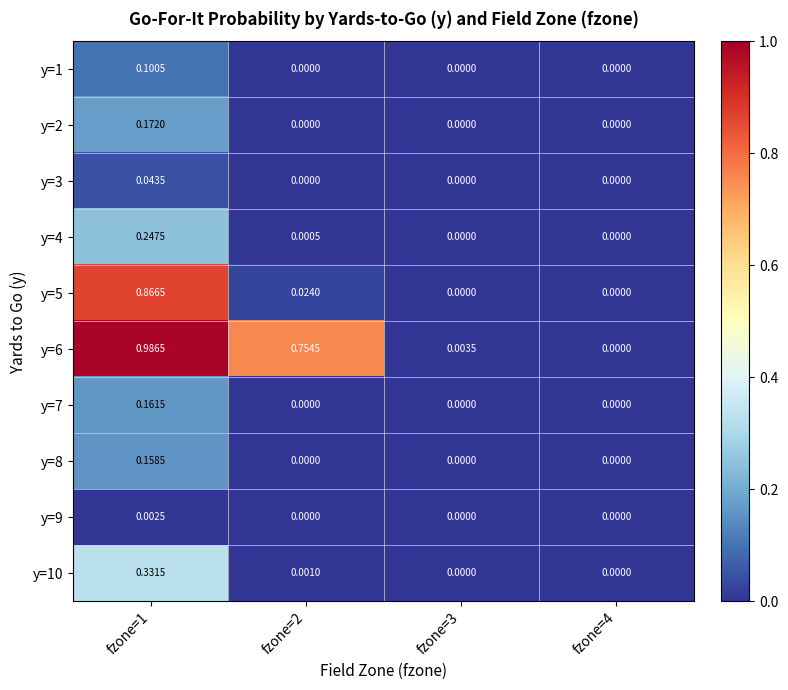

Is the value of y=1 at fzone=1 greater than the value of y=8 at fzone=4?

Yes